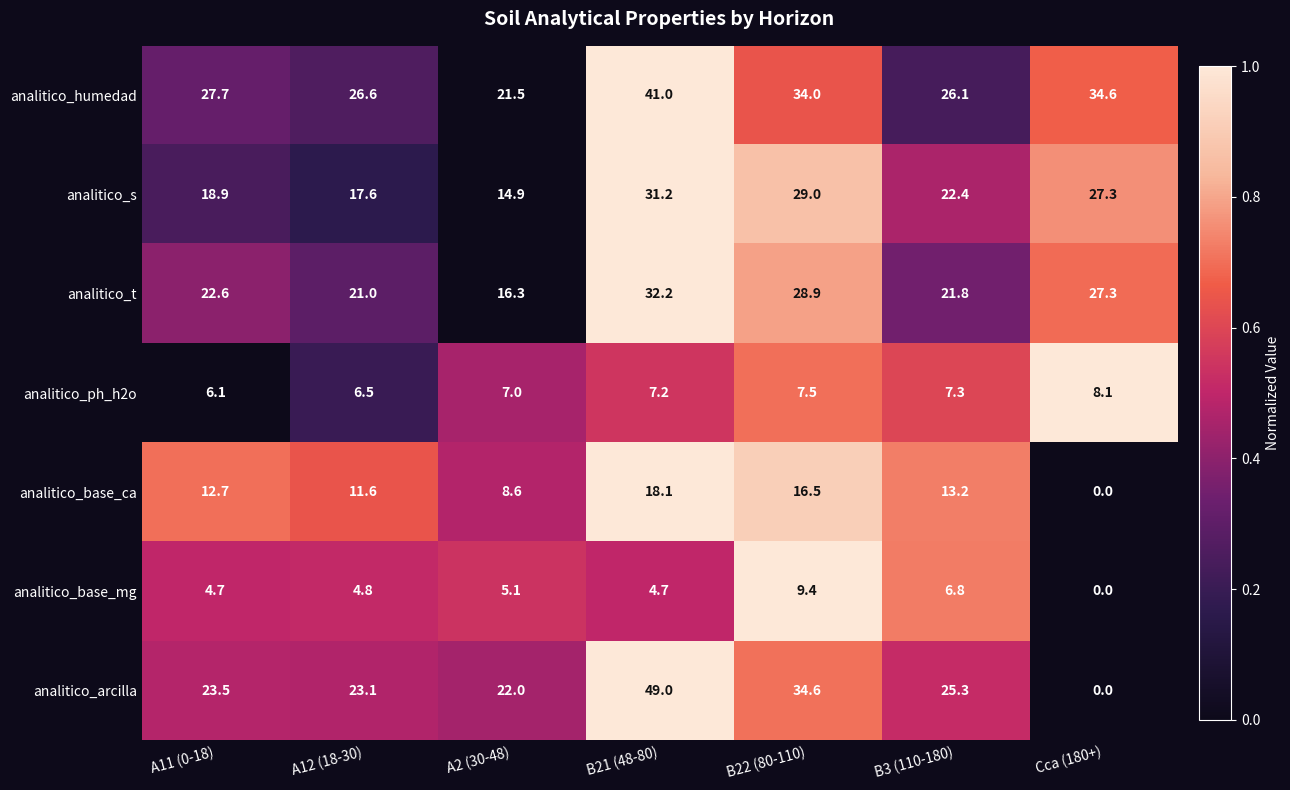

What is the average value of the analitico_arcilla series?

25.4